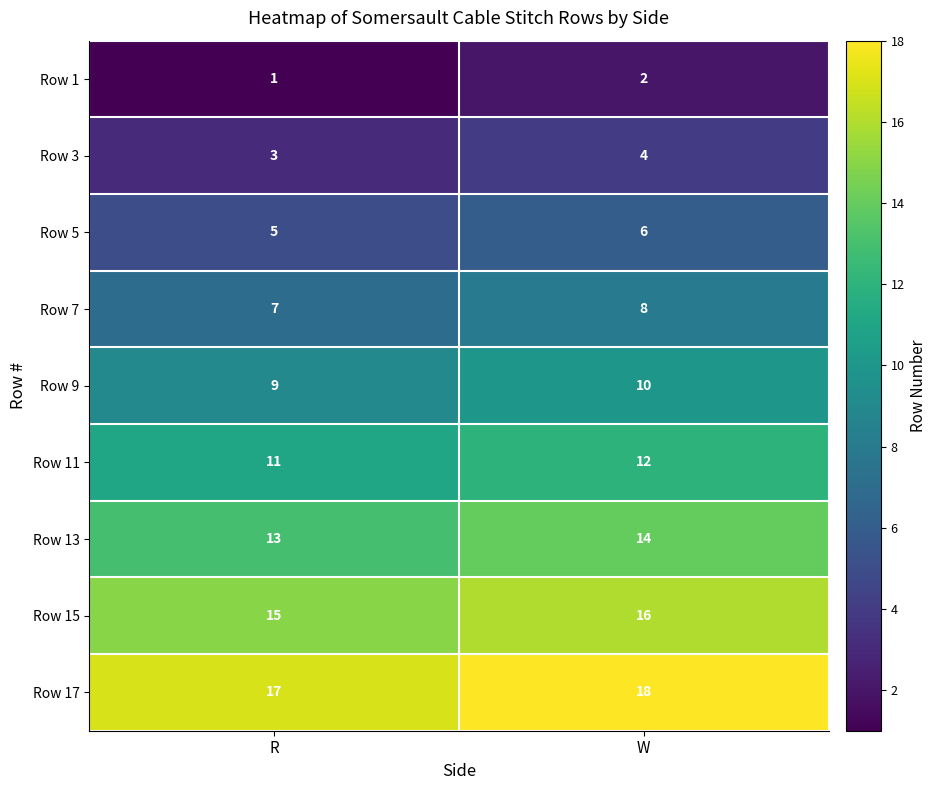

Reading right to left, what are all the values shown in this chart?

Row 1: 2	1
Row 3: 4	3
Row 5: 6	5
Row 7: 8	7
Row 9: 10	9
Row 11: 12	11
Row 13: 14	13
Row 15: 16	15
Row 17: 18	17